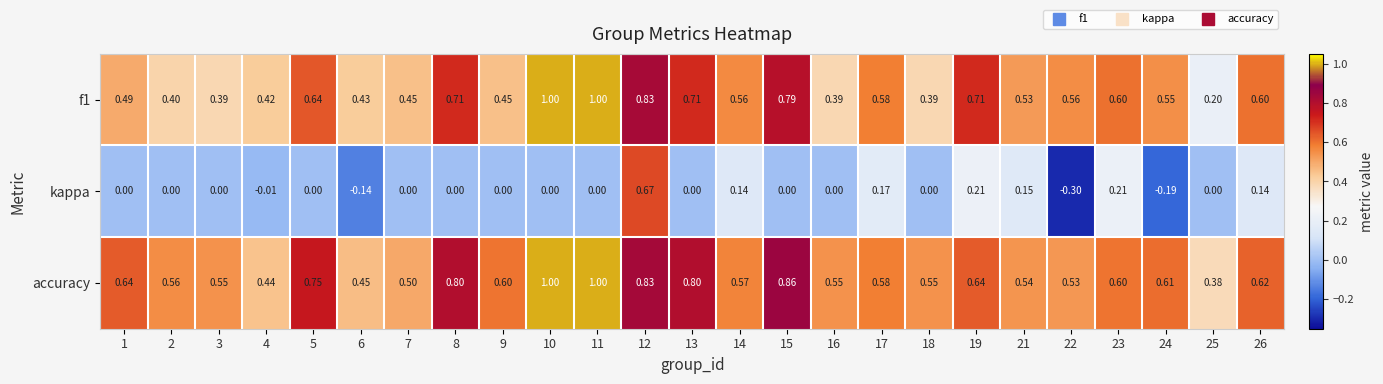

What is the greatest value displayed?

1.0